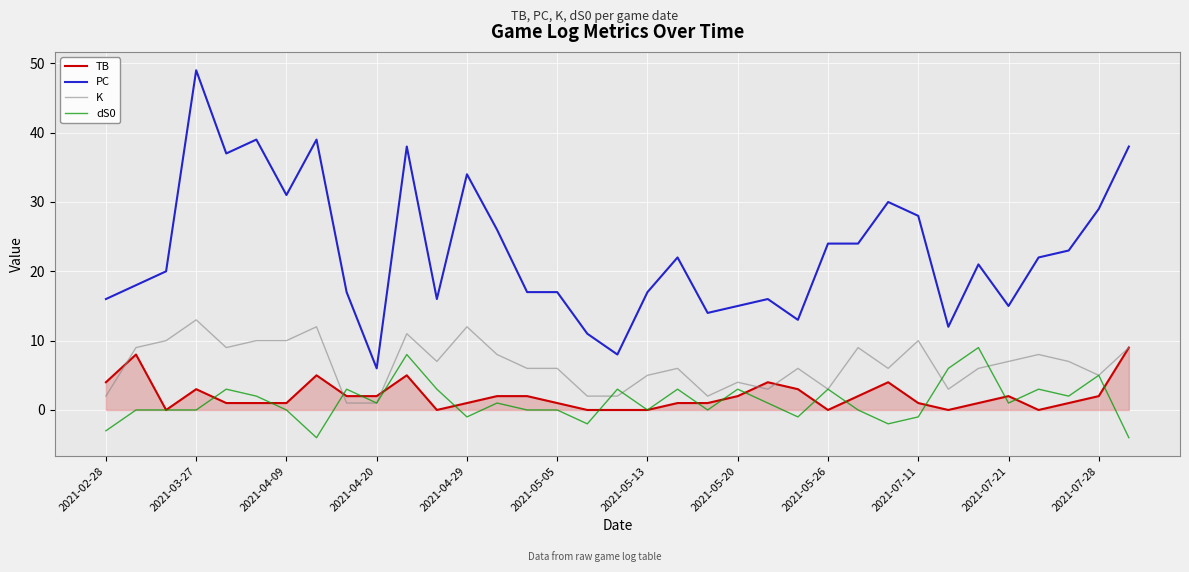

What is the sum of all PC values?

802